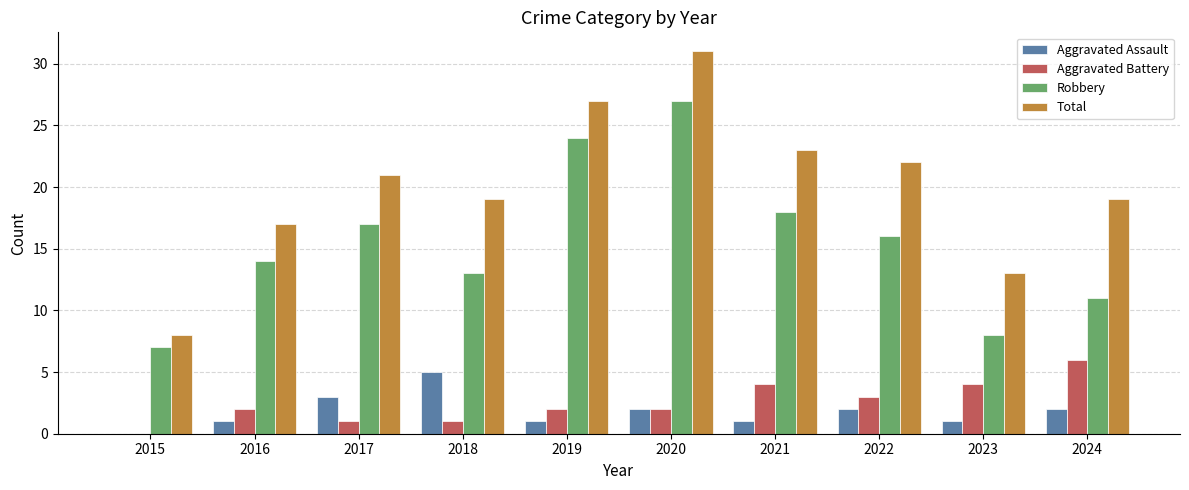

What is the spread (max minus min) of values at 2023?

12